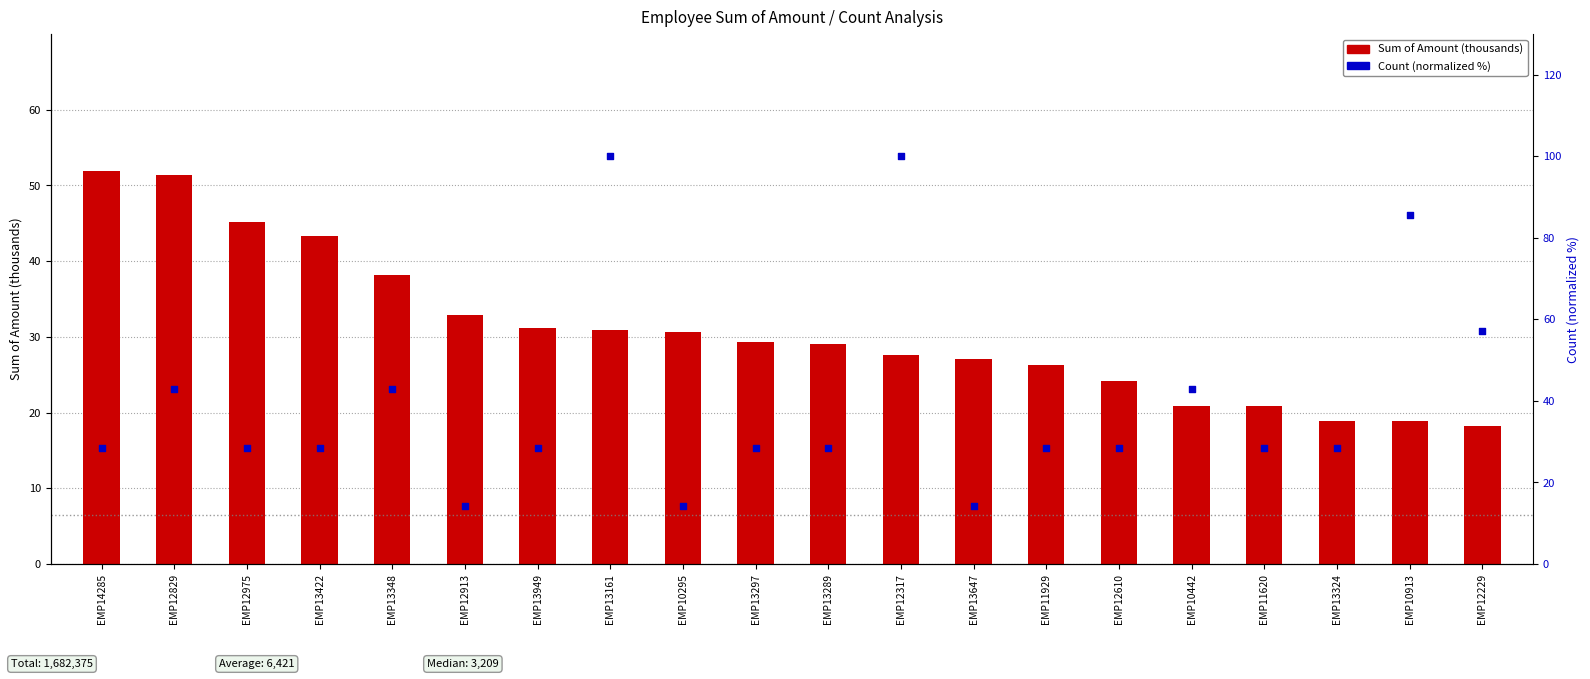

Which series reaches the maximum Y coordinate?

Count (normalized %)